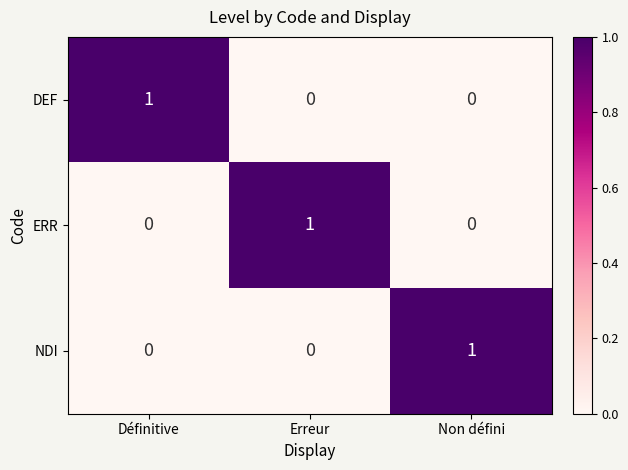

True or false: DEF has a value of 2 at Définitive.

False